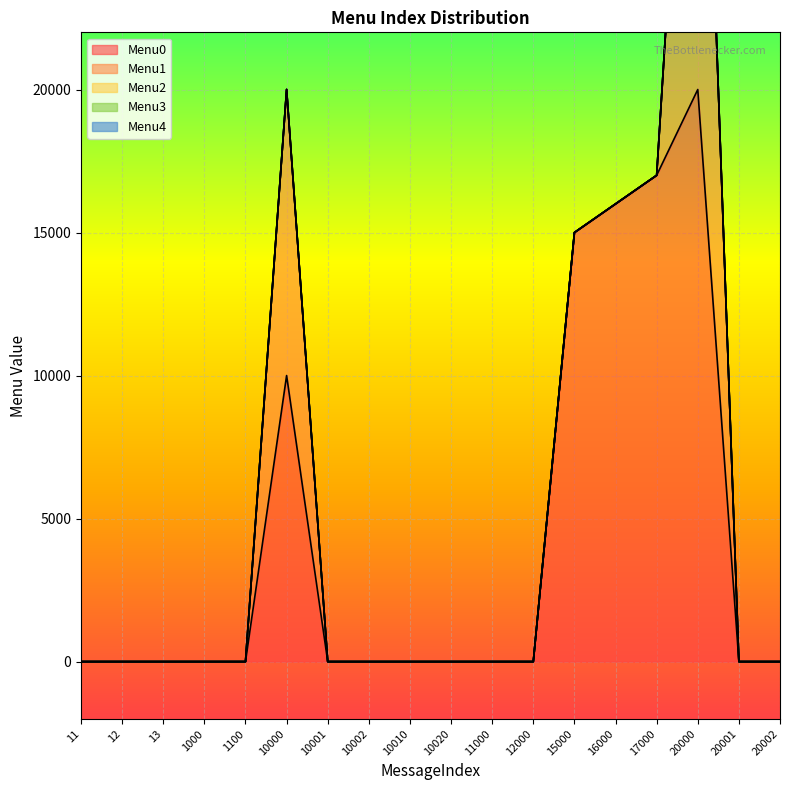

At which category does the chart reach its peak across all series?

20000